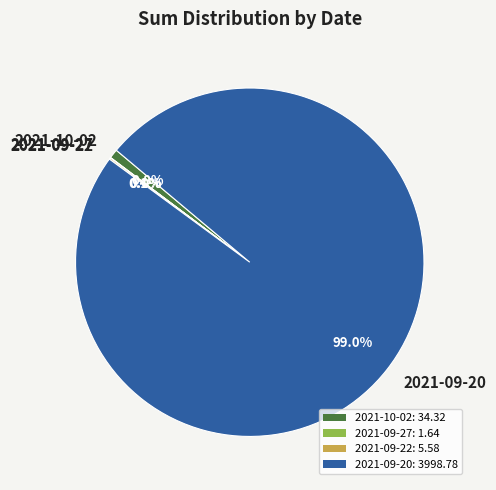

Which slice is the largest?

2021-09-20